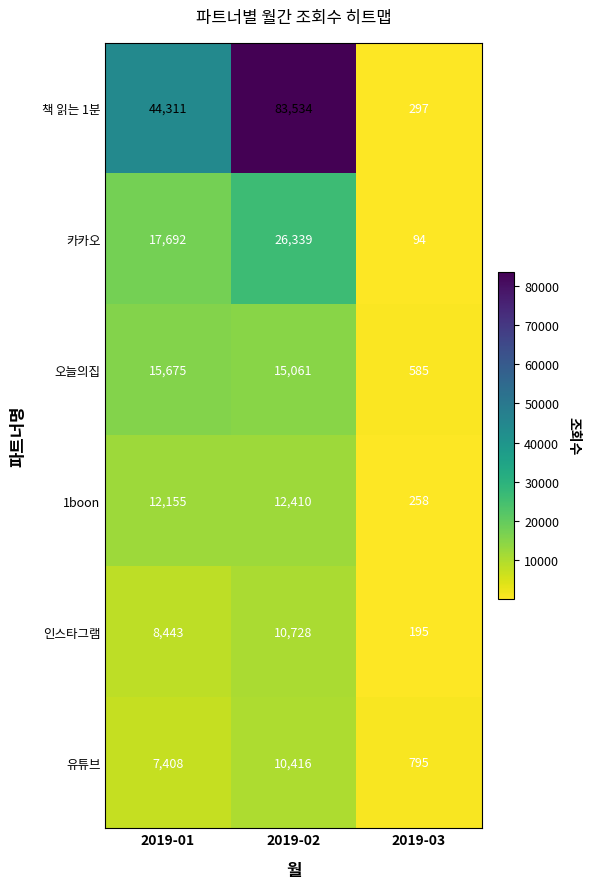

How many data points does each series have?

3